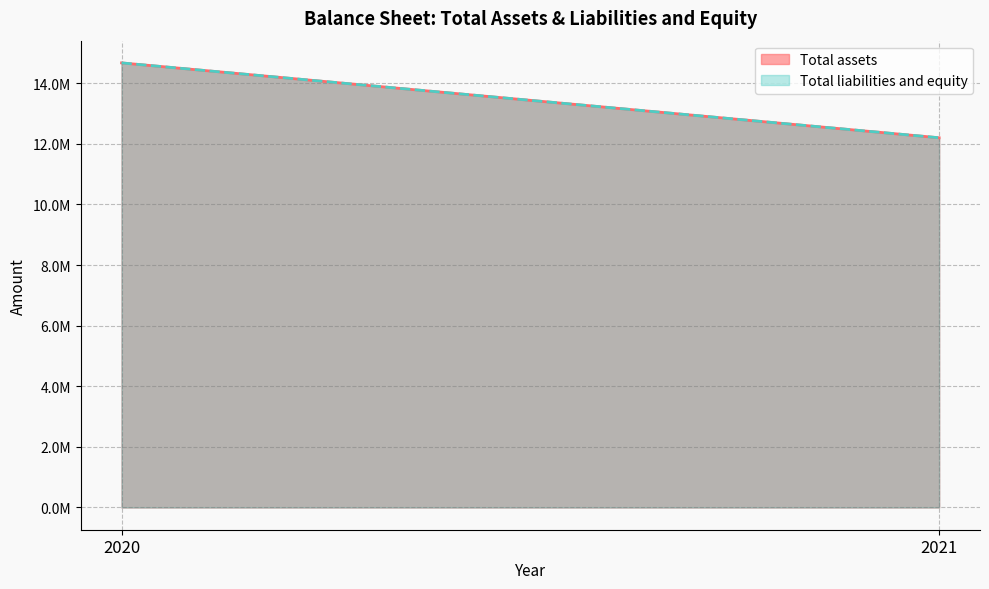

Between 2021 and 2020, which is larger?

2020